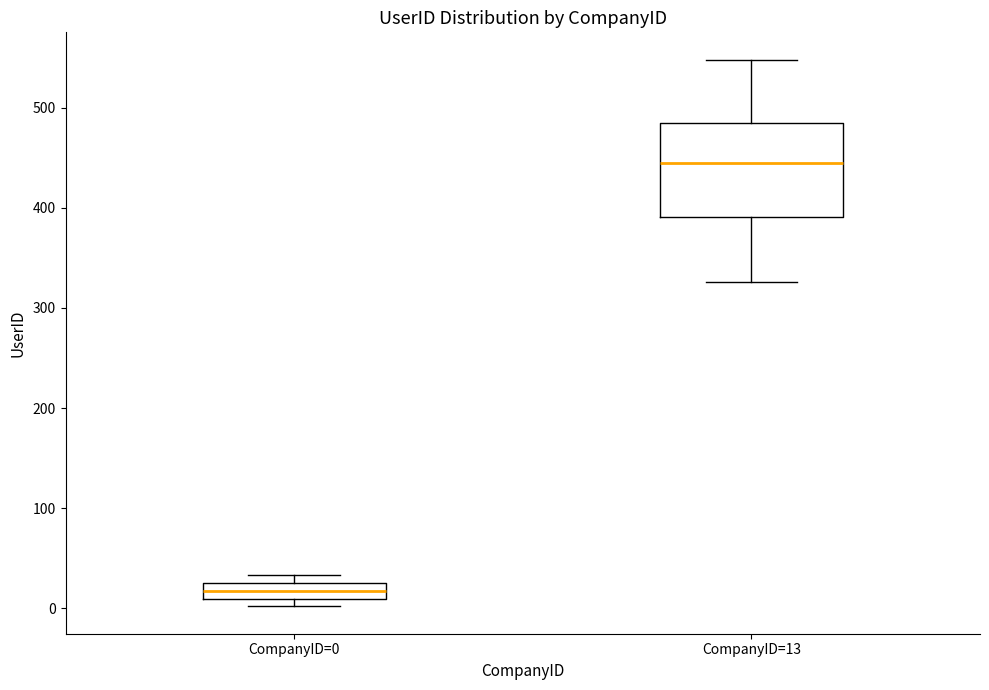

Reading left to right, transcribe this box plot: for each box, give where its median line is, the range the box spans, and where its two whiskers end, as read against the y-axis. The values are not printed on the chart, so give them approximately, as read against the axis.

CompanyID=0: median 20, box 10 to 30, whiskers 0 to 30 (just above the box's upper edge)
CompanyID=13: median 440, box 390 to 490, whiskers 330 to 550